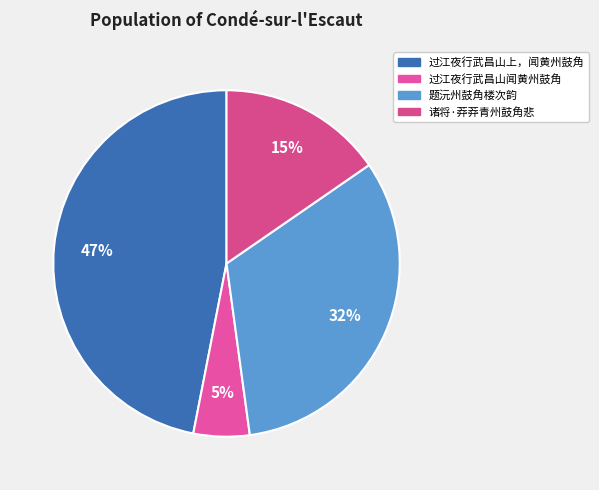

How many slices are in this pie chart?

4